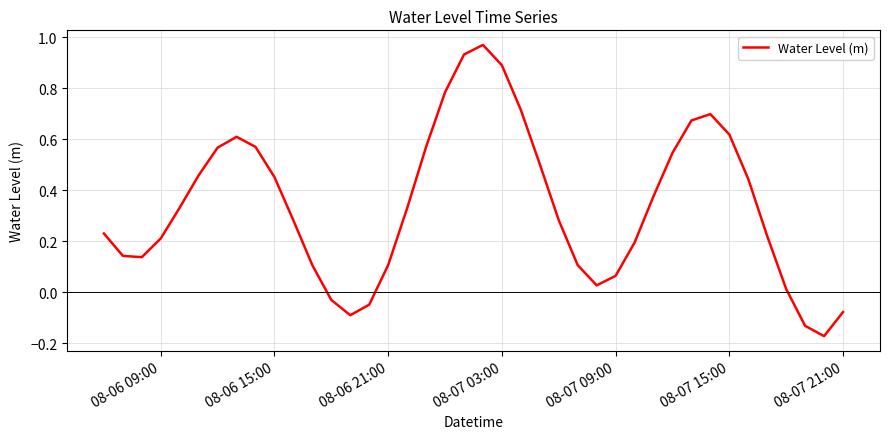

What is the difference between the maximum and minimum values?

1.1